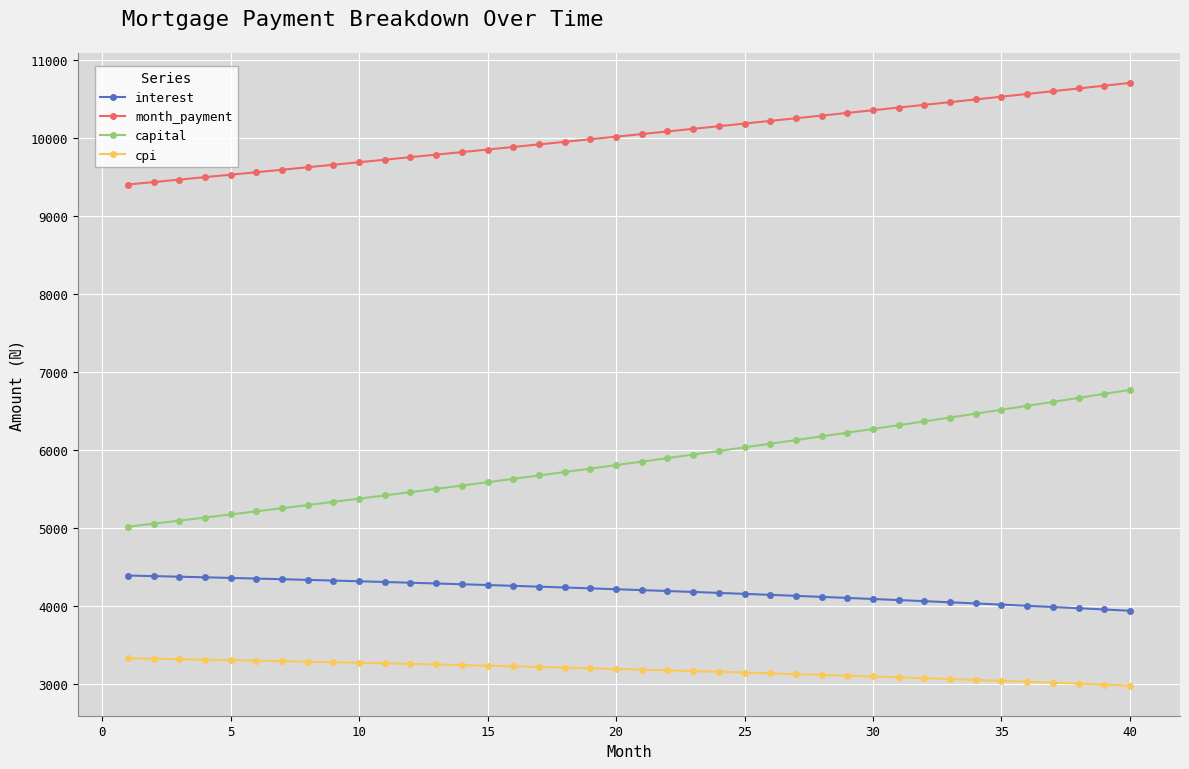

List the series in order of their peak value, highest first.

month_payment, capital, interest, cpi